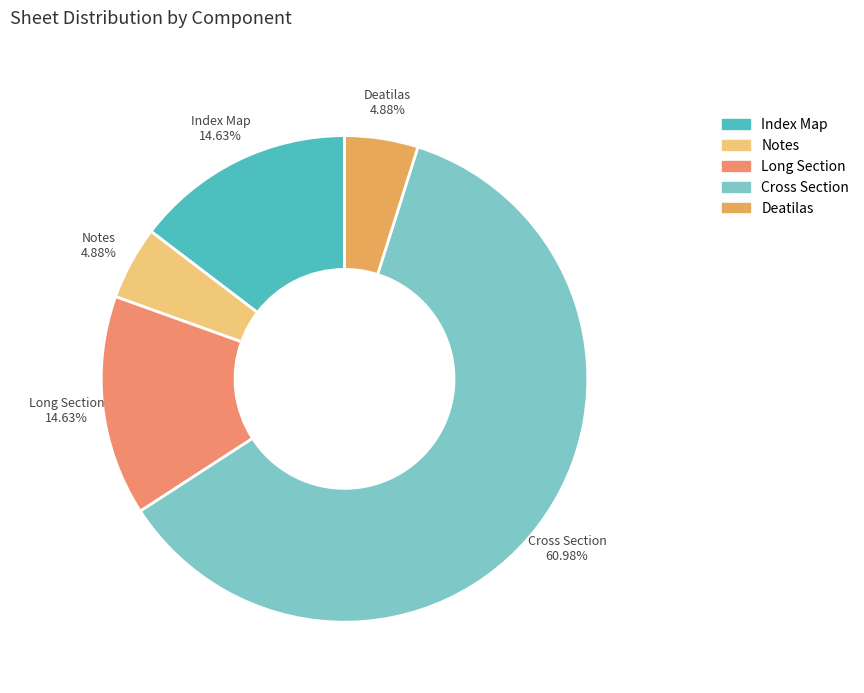

What percentage is the Index Map slice, to the nearest percent?

15%